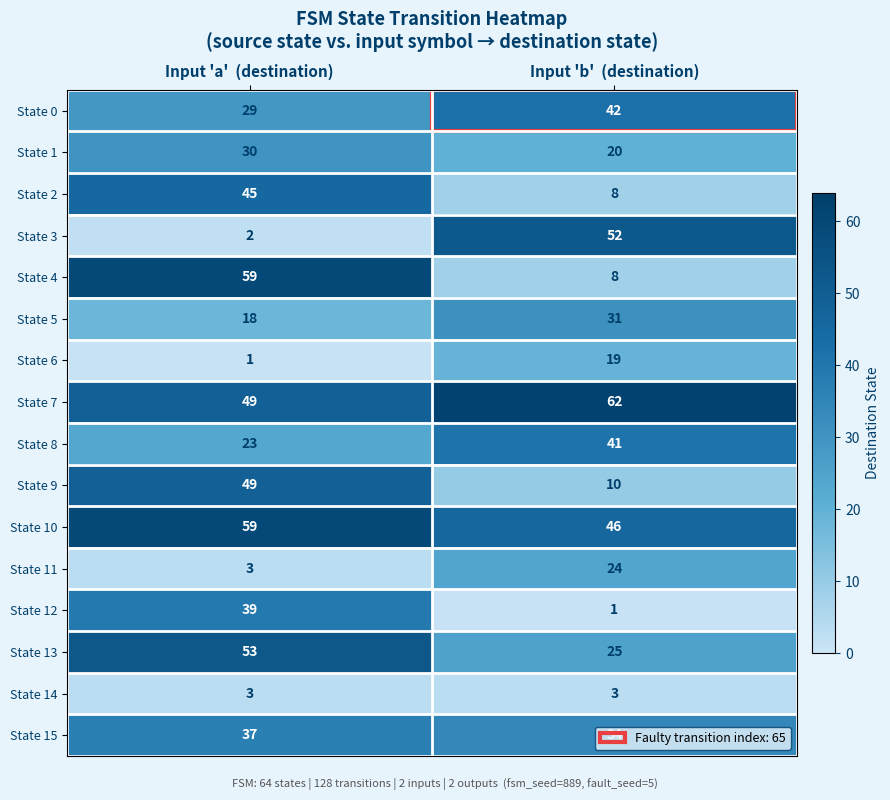

Is the value of State 11 at Input 'b'  (destination) greater than the value of State 4 at Input 'a'  (destination)?

No